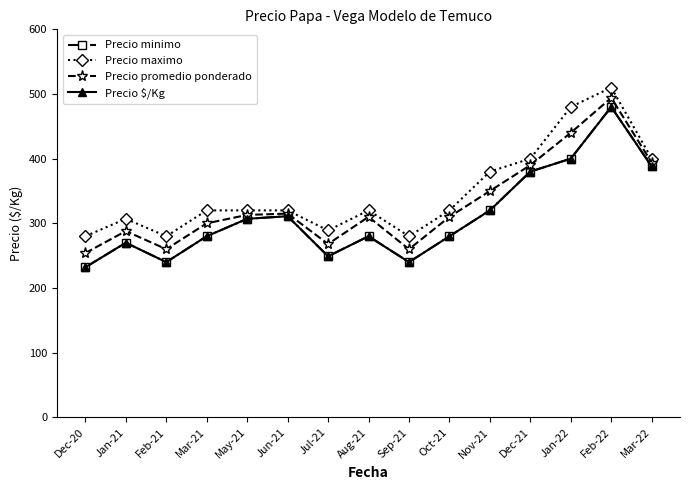

True or false: Precio $/Kg and Precio minimo intersect in this chart.

False